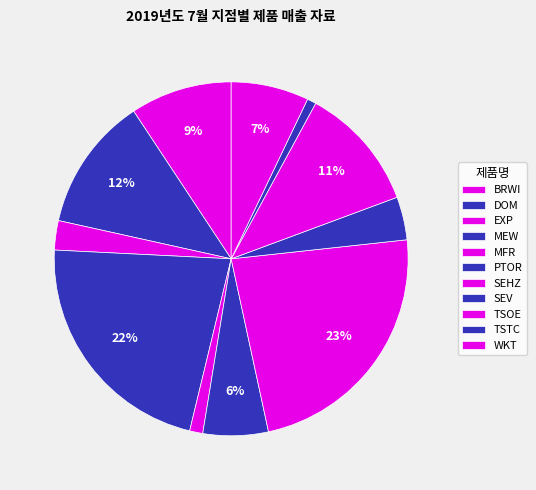

True or false: DOM accounts for 12% of the total.

True